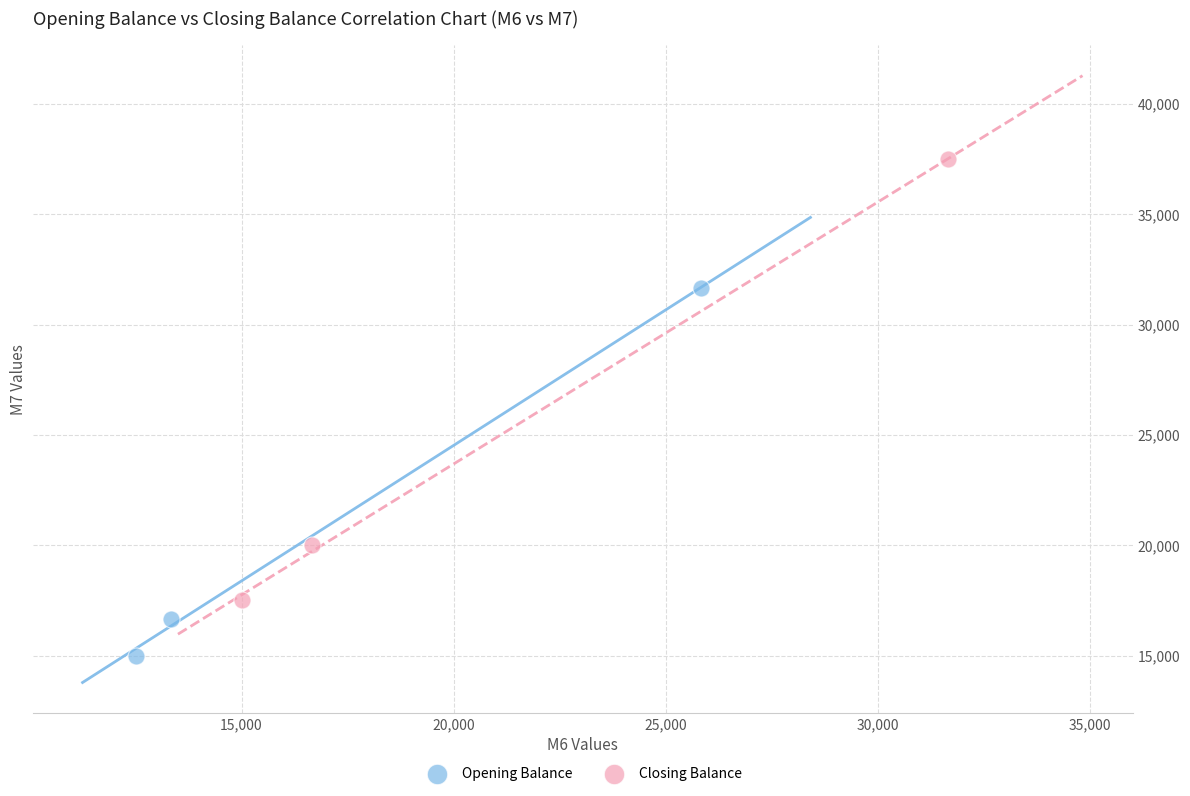

Which series reaches the minimum Y coordinate?

Opening Balance